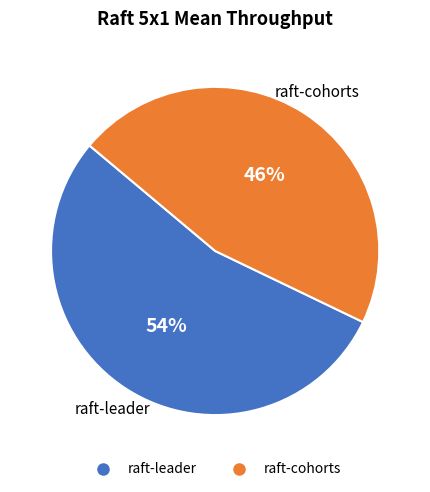

Is there any slice that represents more than half of the pie?

Yes